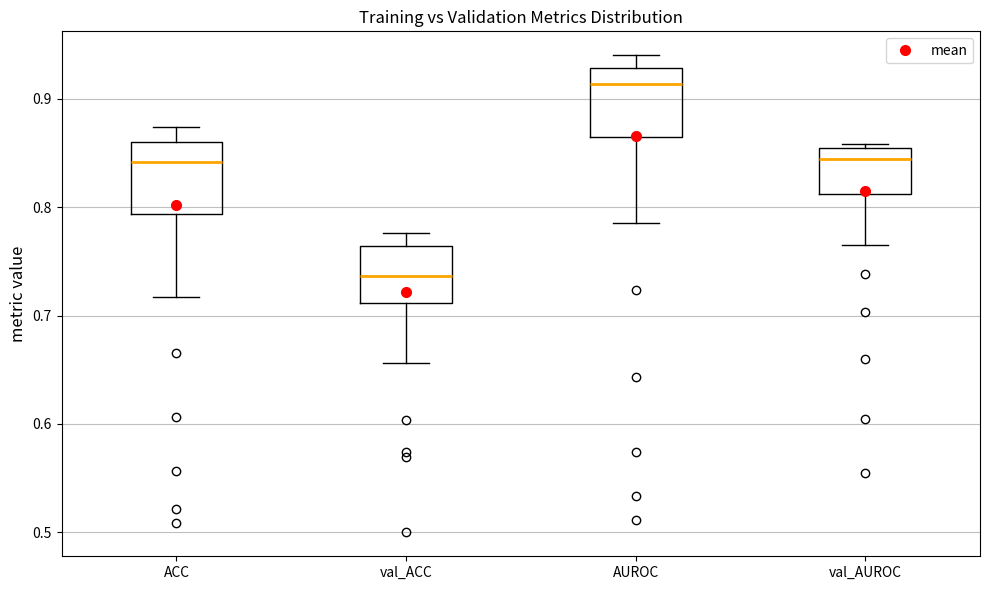

Reading left to right, read every box against the y-axis: the position of its median line, the range the box covers, and the ends of its whiskers. The values are not printed on the chart, so give them approximately, as read against the axis.

ACC: median 0.84, box 0.79 to 0.86, whiskers 0.72 to 0.87
val_ACC: median 0.74, box 0.71 to 0.76, whiskers 0.66 to 0.78
AUROC: median 0.91, box 0.86 to 0.93, whiskers 0.79 to 0.94
val_AUROC: median 0.84, box 0.81 to 0.85, whiskers 0.76 to 0.86